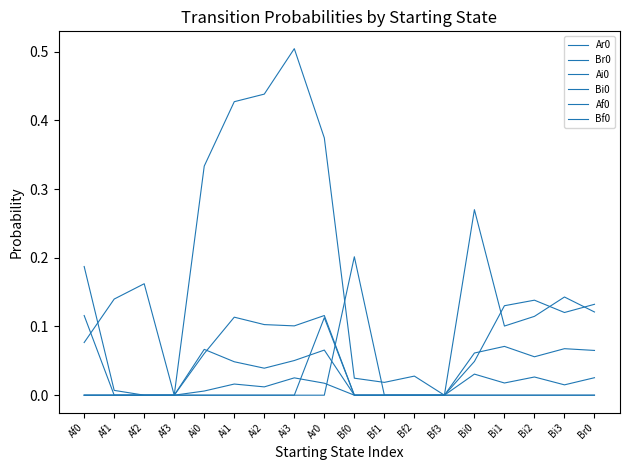

True or false: Br0 and Af0 intersect in this chart.

True